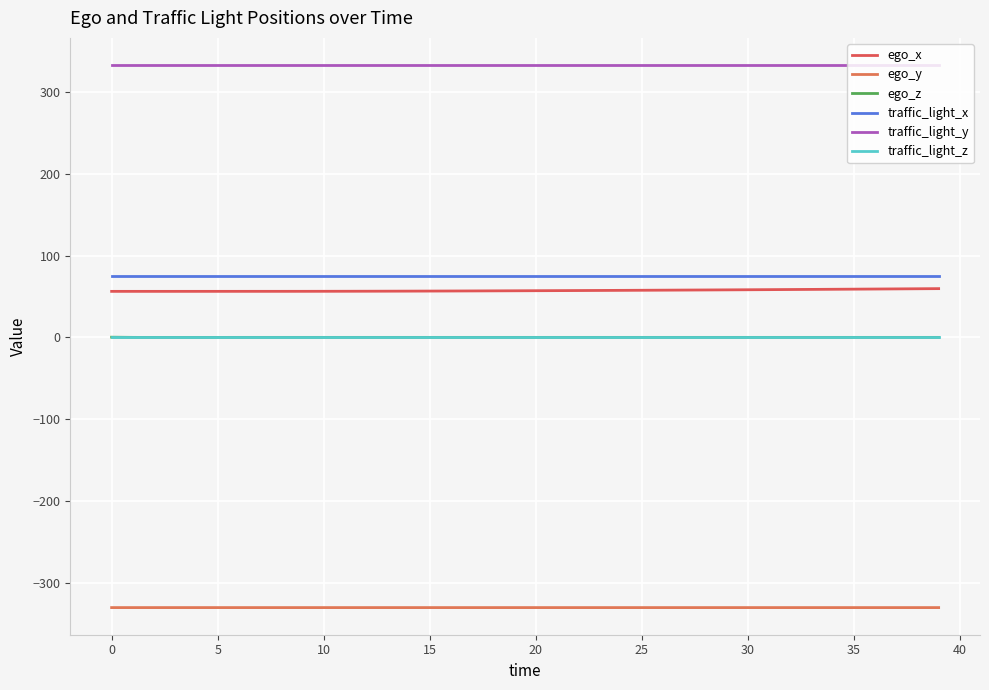

How many lines are shown in the chart?

6